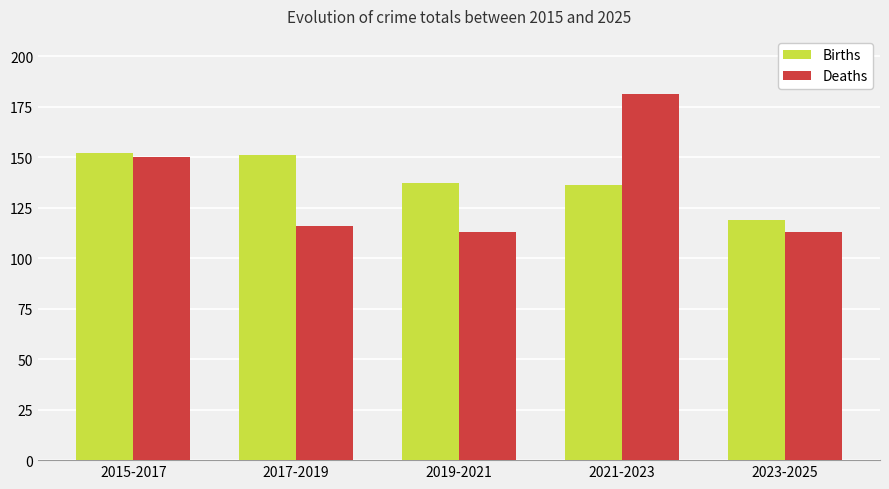

Rank the series at 2019-2021 from lowest to highest value.

Deaths, Births